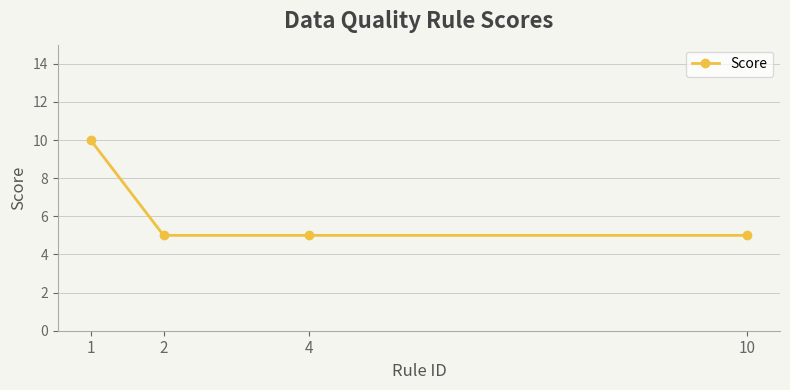

Approximately how many times larger is the value at 1 compared to 10?

2.0